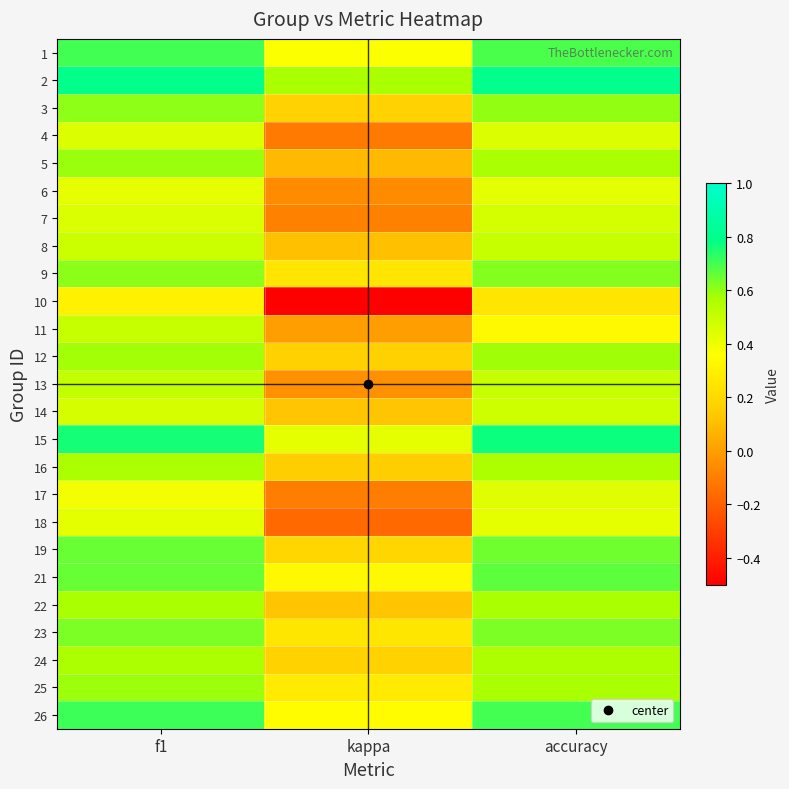

Count the number of categories in the chart.

3